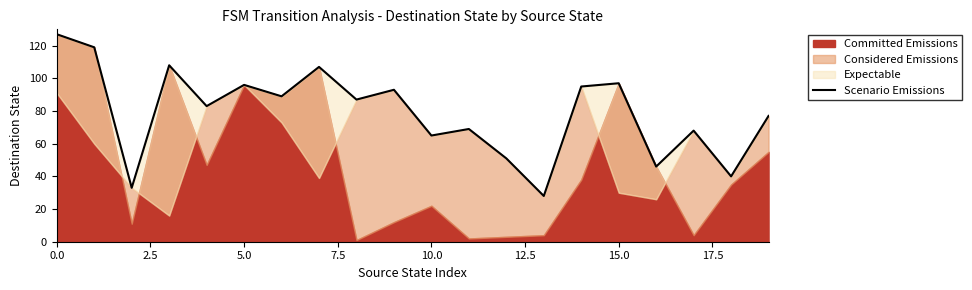

What is the approximate value at 10?

65